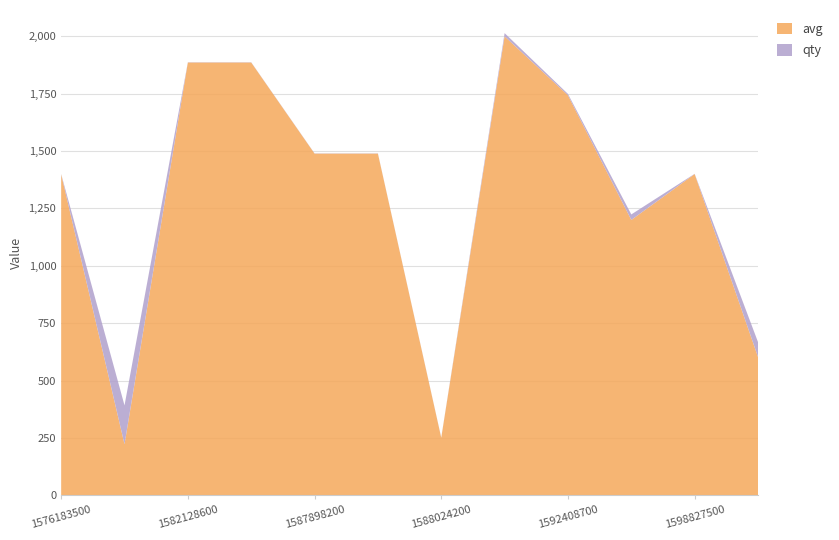

Reading right to left, transcribe all the data shown in this chart.

avg: 1605823800=603	1598827500=1400	1597275000=1200	1592408700=1743	1591925100=2000	1588024200=251	1587900300=1489	1587898200=1489	1582130100=1886	1582128600=1886	1578086700=223	1576183500=1399
qty: 1605823800=65	1598827500=1	1597275000=24	1592408700=6	1591925100=14	1588024200=1	1587900300=1	1587898200=1	1582130100=1	1582128600=1	1578086700=169	1576183500=1